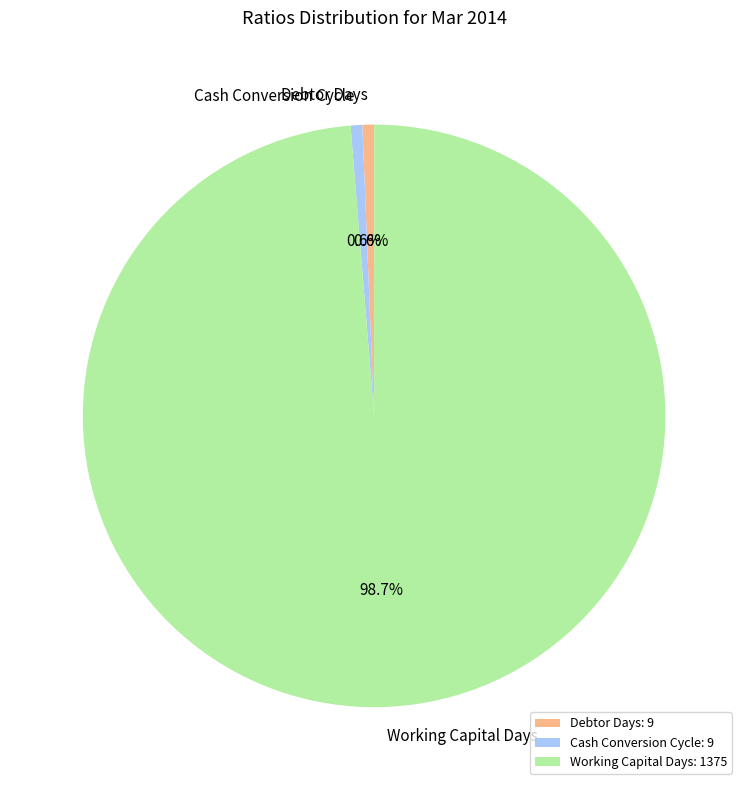

Do Cash Conversion Cycle and Working Capital Days together represent more than half of the pie?

Yes